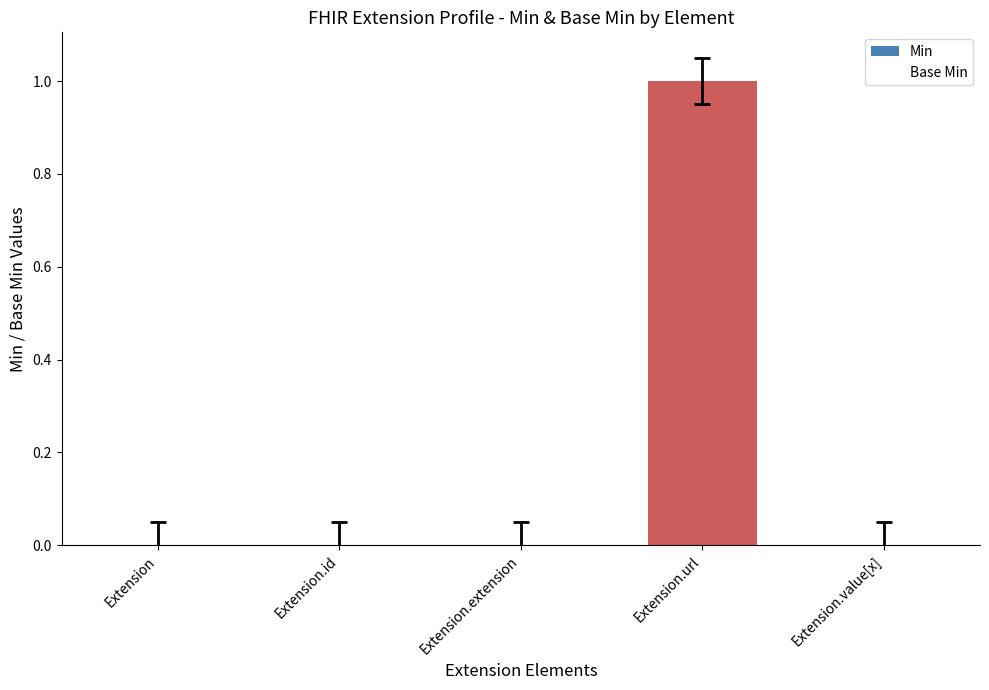

Is it true that the value at Extension.extension is -1?

False